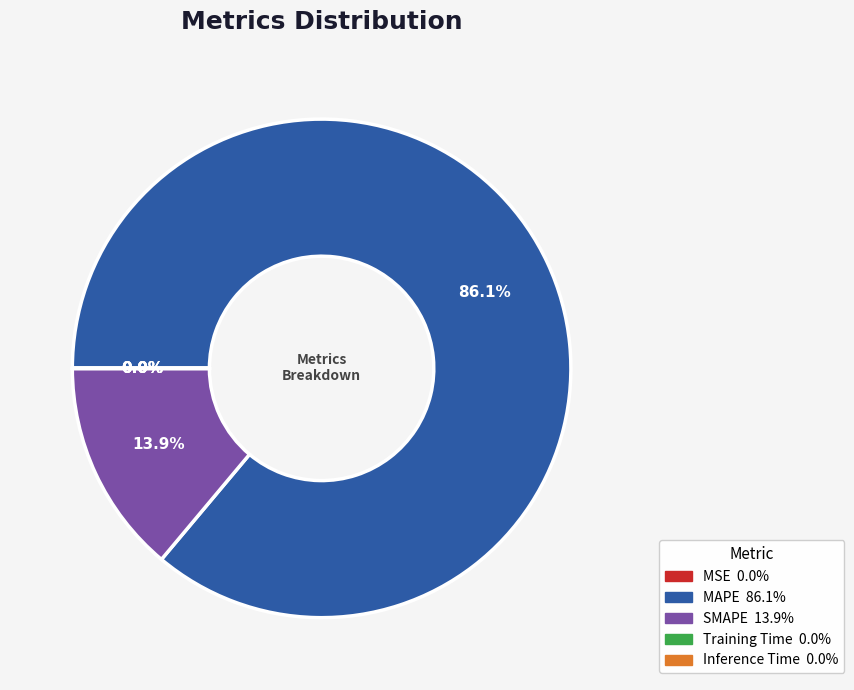

What portion of the pie excludes SMAPE?

86.1%